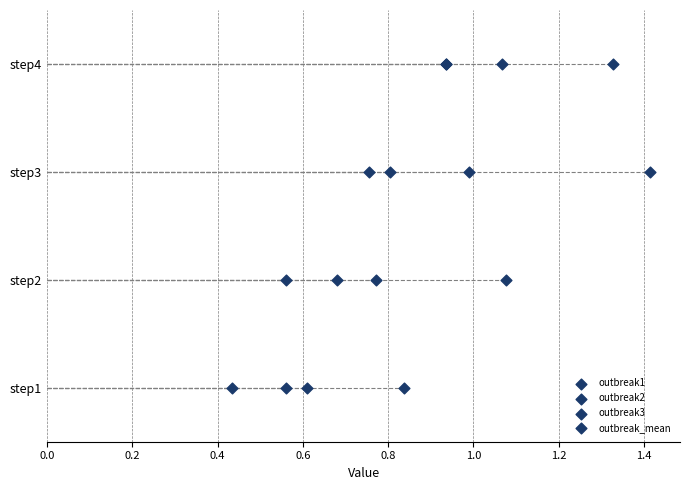

Which series has the widest spread of Y values?

outbreak1